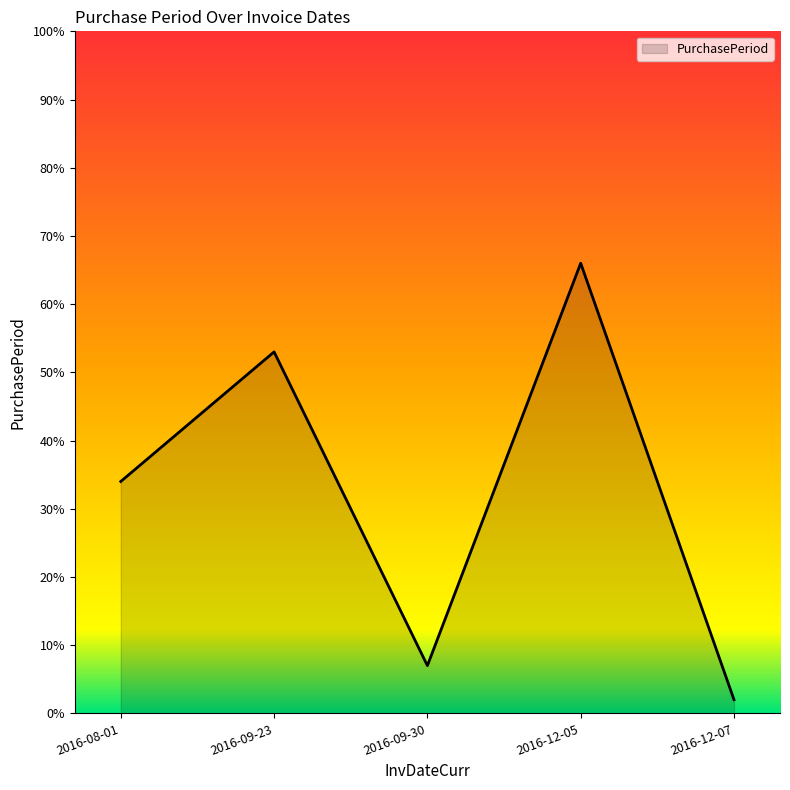

What position from the left is 2016-09-23?

2